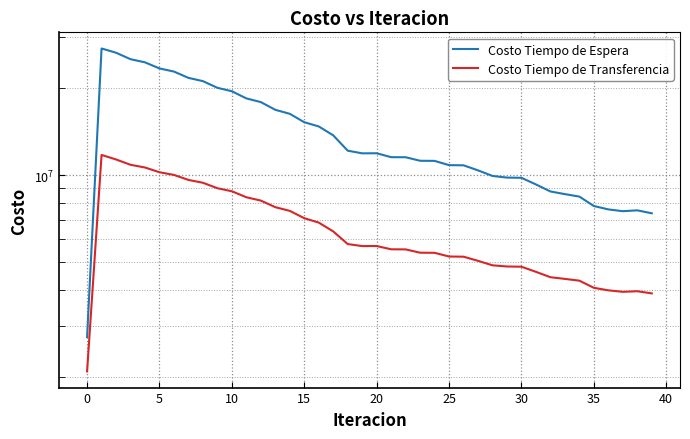

Reading left to right, transcribe all the data shown in this chart.

Costo Tiempo de Espera: 2745987.9	27459879.0	26543141.5	25208925.4	24583788.3	23417040.3	22839666.7	21718331.6	21161114.1	20063794.4	19518428.0	18437538.0	17900564.2	16832671.9	16302489.9	15246032.5	14740282.1	13729939.5	12148938.4	11894212.6	11899616.9	11534067.4	11528895.9	11208648.5	11197923.2	10823170.4	10808973.0	10382096.0	9930050.5	9800438.3	9782680.9	9278991.9	8773797.4	8589048.0	8421582.5	7811672.4	7603180.0	7495183.7	7546588.2	7370045.3
Costo Tiempo de Transferencia: 2086519.5	11741784.5	11325747.4	10854312.4	10621604.7	10227744.3	10011943.0	9618983.8	9404335.0	9003647.0	8786567.5	8377080.2	8156515.5	7738620.8	7514180.6	7088494.1	6843336.7	6377748.4	5766081.9	5673491.0	5676586.8	5529735.5	5525690.2	5382303.0	5376248.8	5220044.5	5212832.5	5043087.5	4866649.2	4821149.1	4812632.1	4619522.9	4425656.4	4366470.0	4305326.9	4066635.3	3985618.9	3938493.4	3957115.8	3889955.2